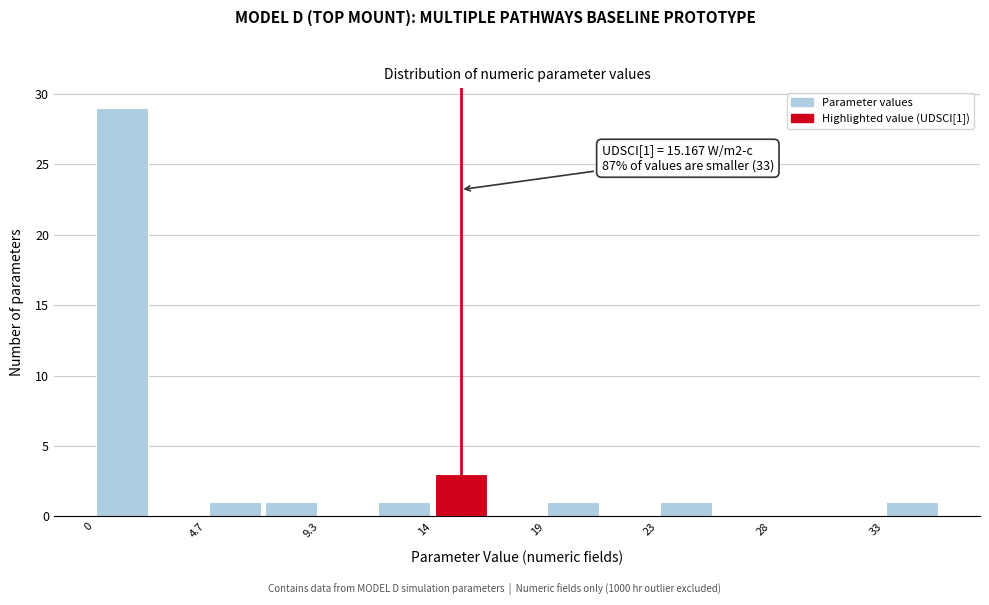

Which range on the x-axis has the tallest bar?

0.0 to 2.5